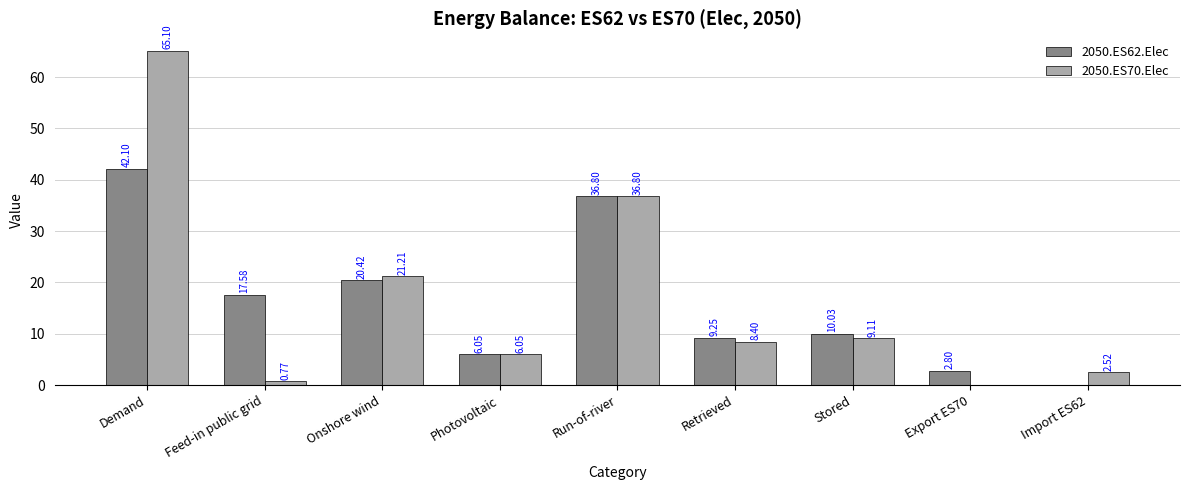

How many groups of bars are there?

9